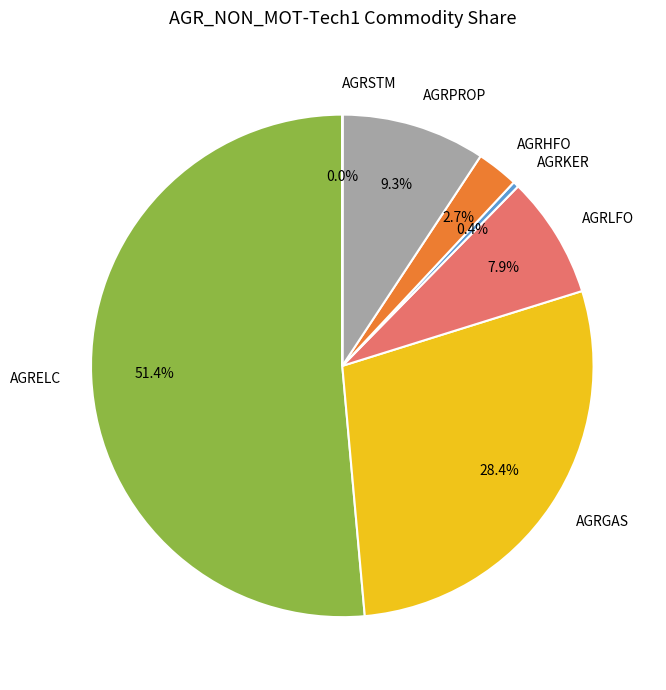

Which has a higher value, AGRHFO or AGRELC?

AGRELC